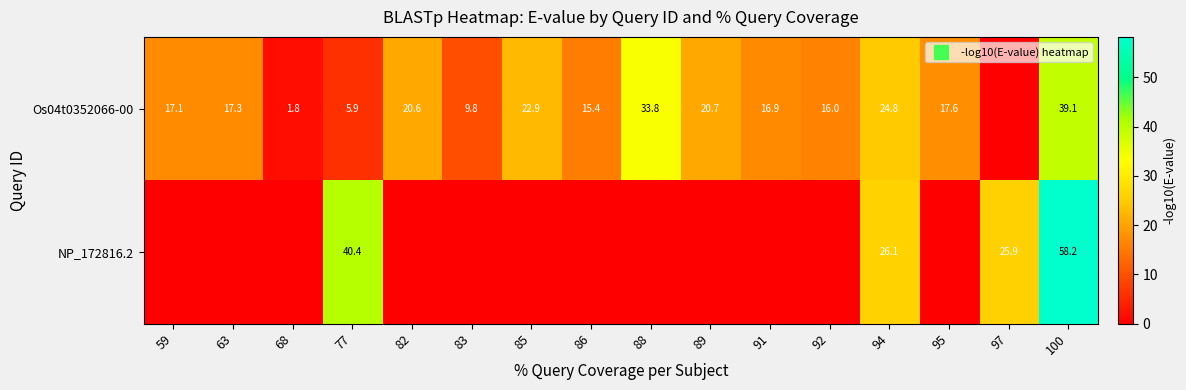

How many values in the Os04t0352066-00 series exceed 17?

9